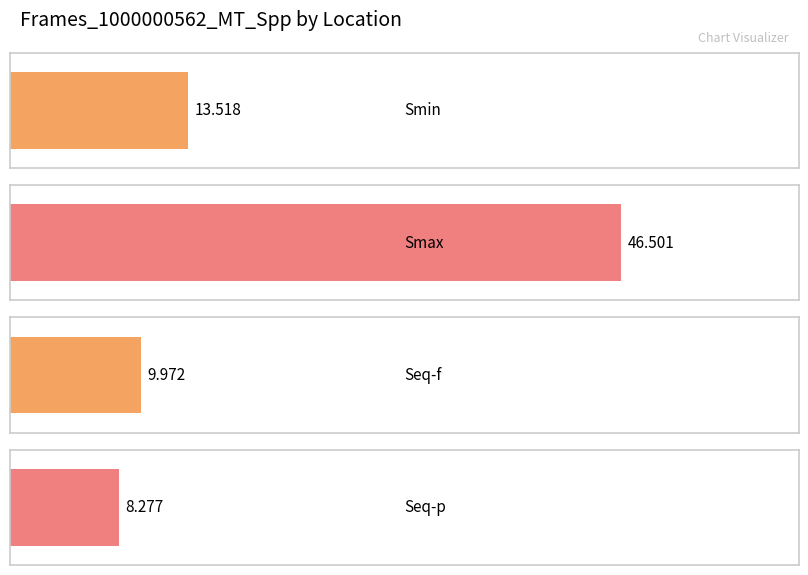

Does the chart contain stacked bars?

No